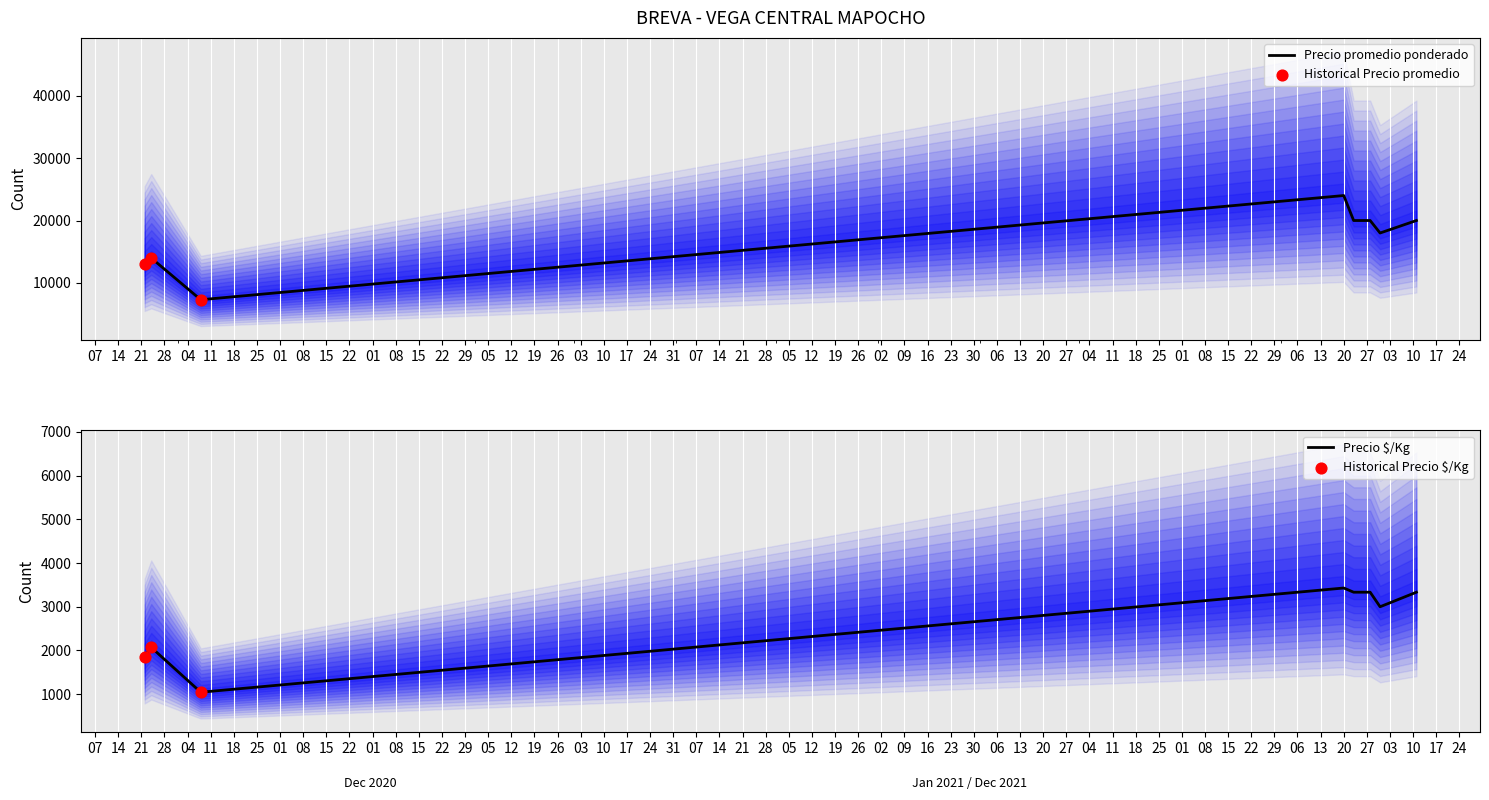

What are all the series names shown in the legend?

Precio promedio ponderado, Precio $/Kg